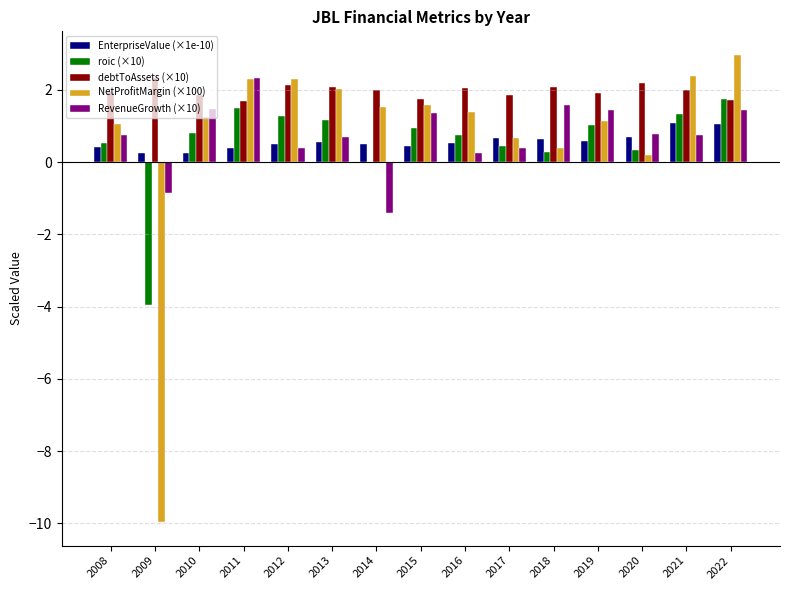

The value of roic (×10) at 2012 is 2.0. True or false?

False